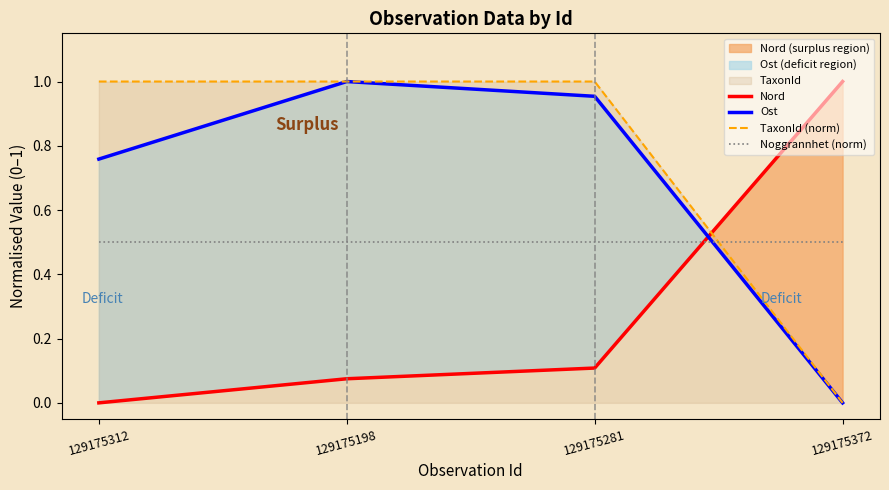

At which category does the chart reach its minimum across all series?

129175312